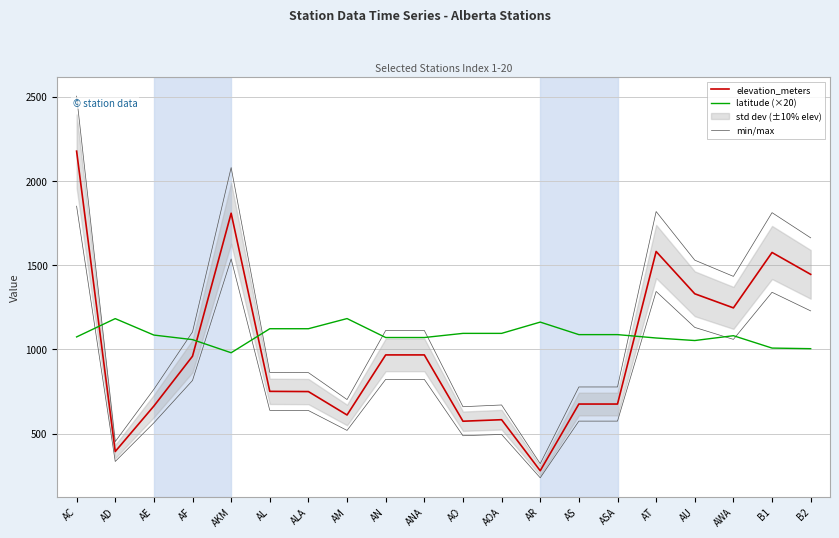

Where is the first local minimum for min/max?

AD